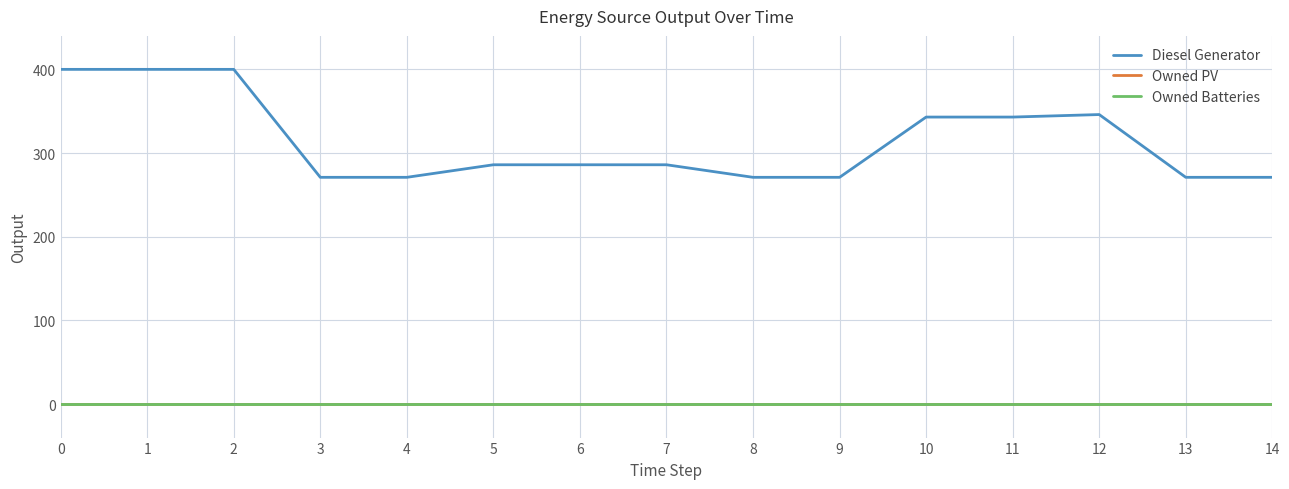

Does the chart have visible grid lines?

Yes